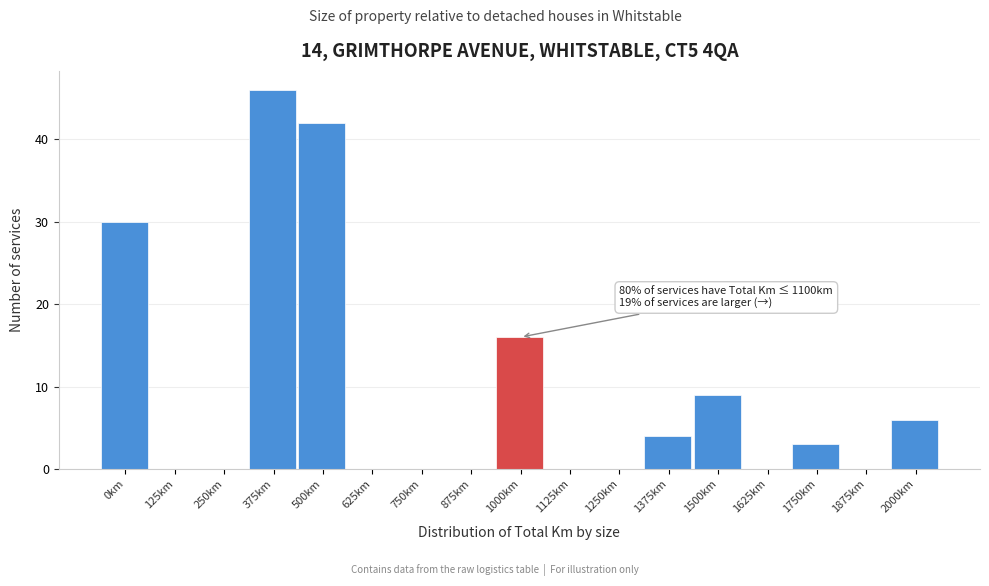

Reading right to left, extract all data points from this chart.

2000km=6	1875km=0	1750km=3	1625km=0	1500km=9	1375km=4	1250km=0	1125km=0	1000km=16	875km=0	750km=0	625km=0	500km=42	375km=46	250km=0	125km=0	0km=30